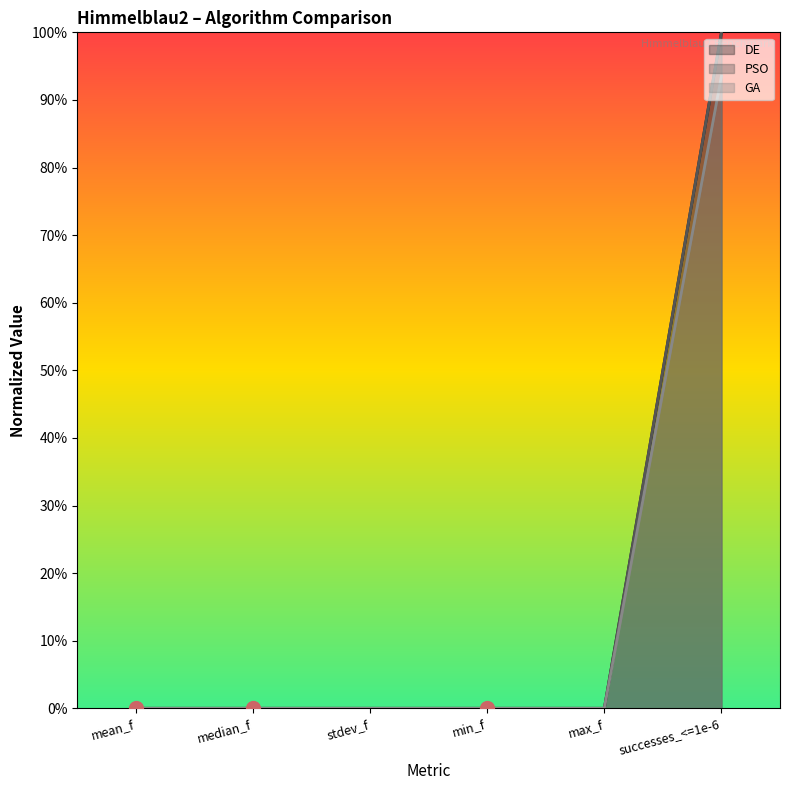

How many lines are shown in the chart?

3